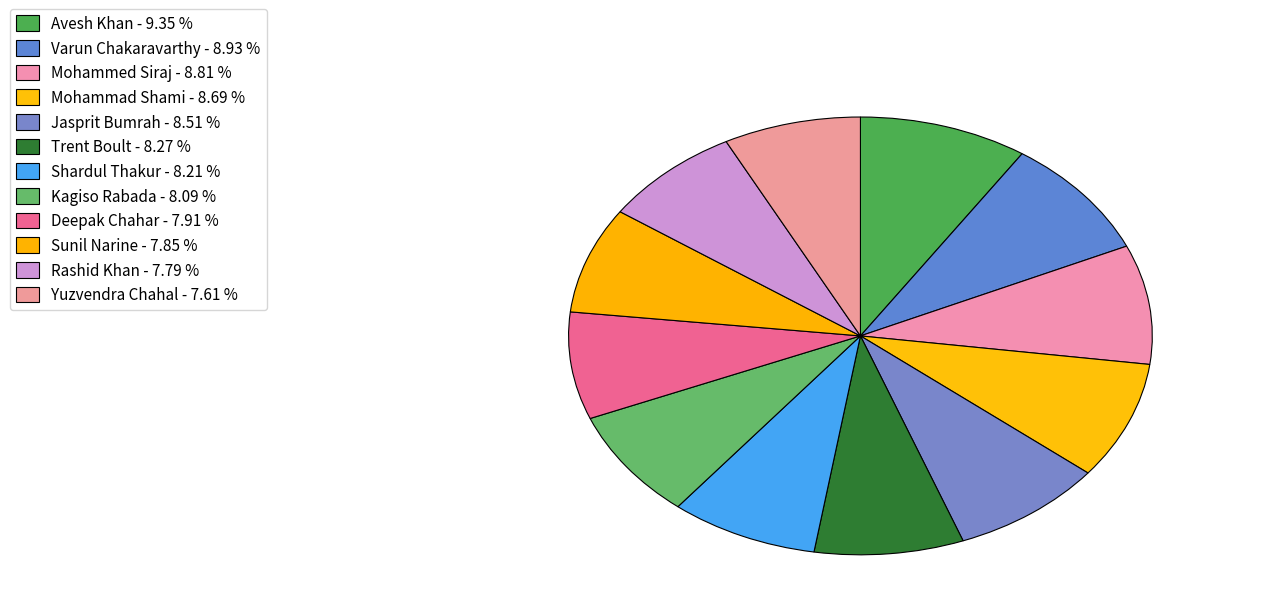

Count the number of slices in the pie.

12